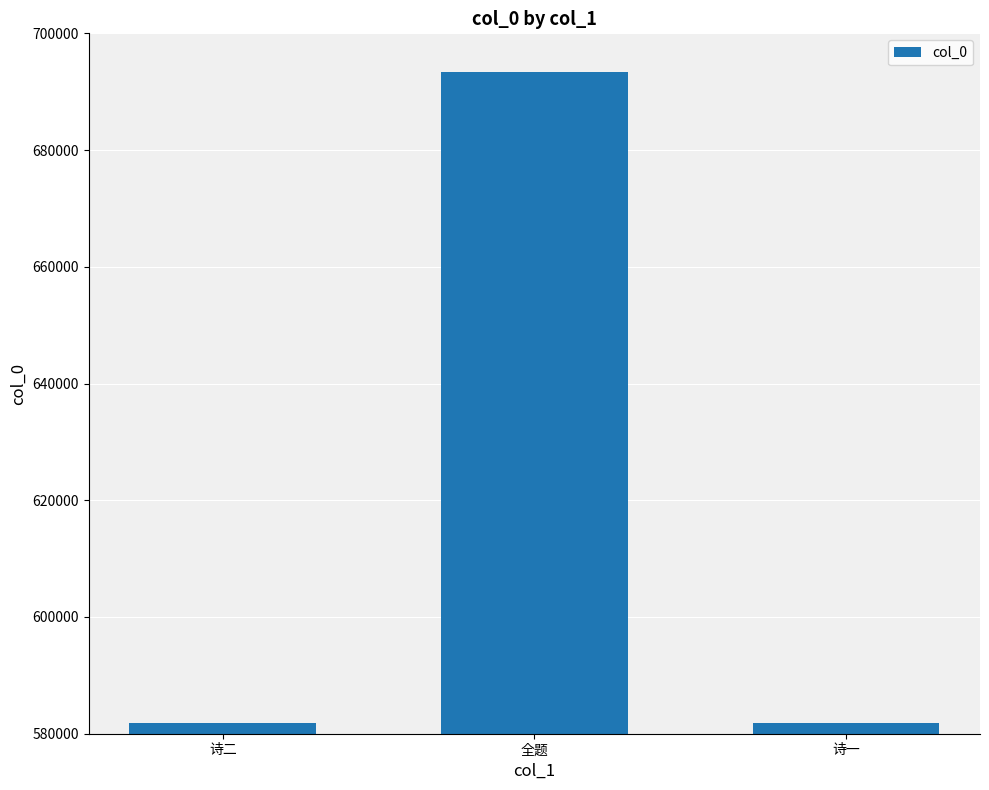

Read the value at 诗一.

581826